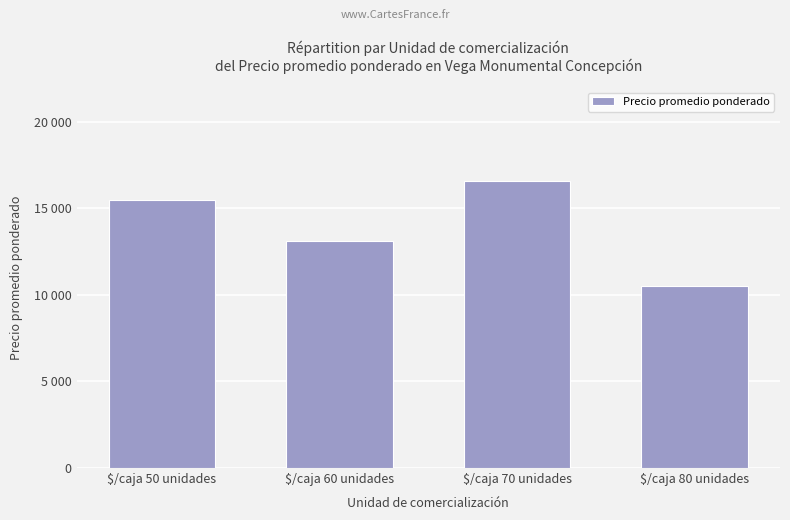

Approximately how many times larger is the value at $/caja 80 unidades compared to $/caja 70 unidades?

0.6